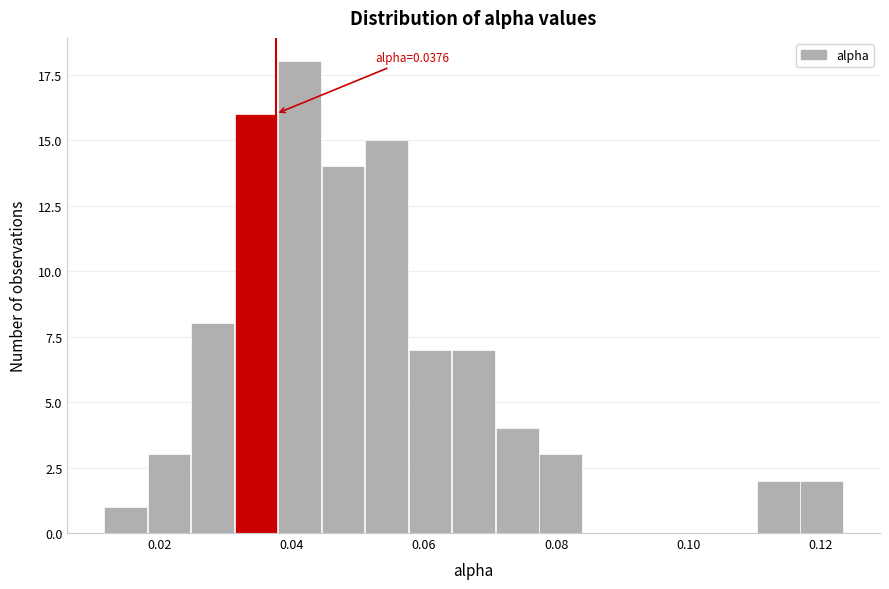

Around what value on the x-axis is the tallest bar? Give the approximate position of its centre, as read against the axis.

0.042